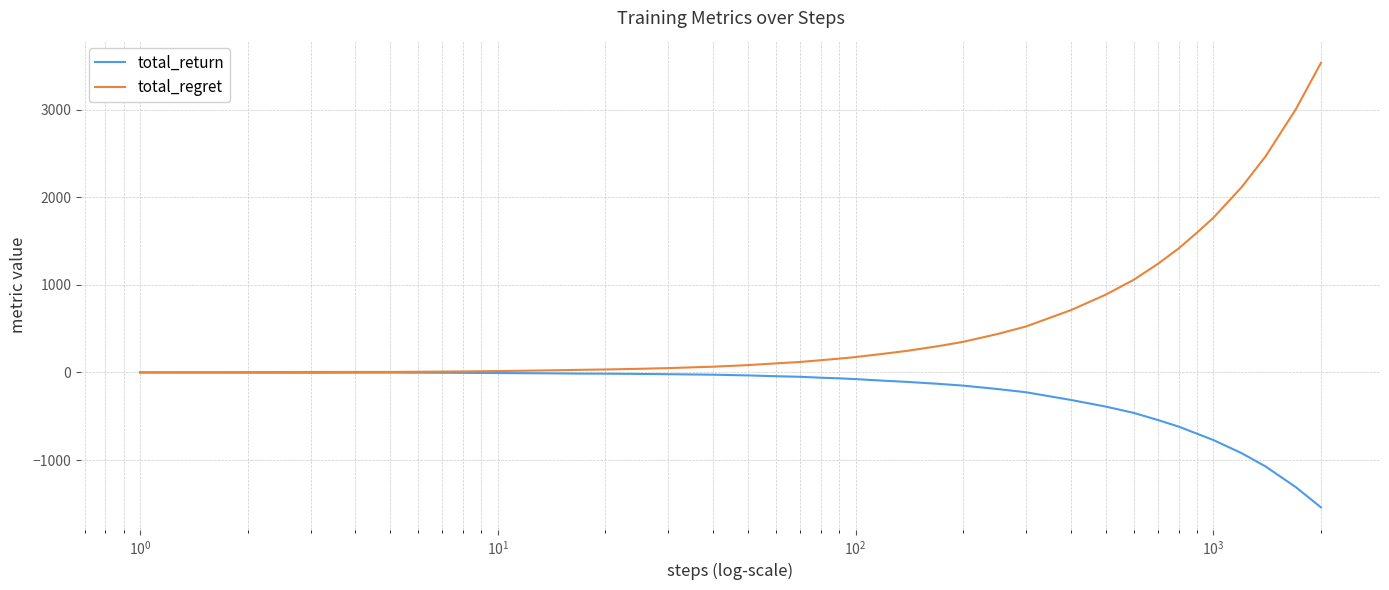

Which series has the widest spread of values?

total_regret